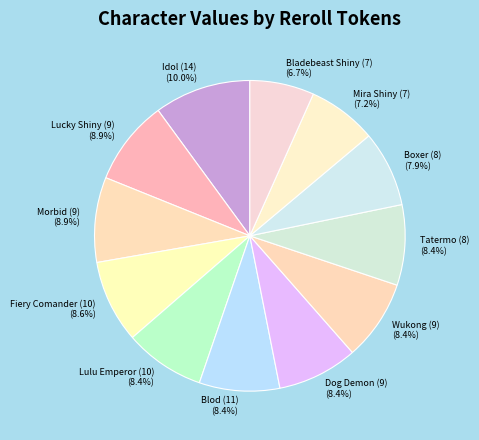

Does Lucky Shiny (9) account for over 50% of the chart?

No